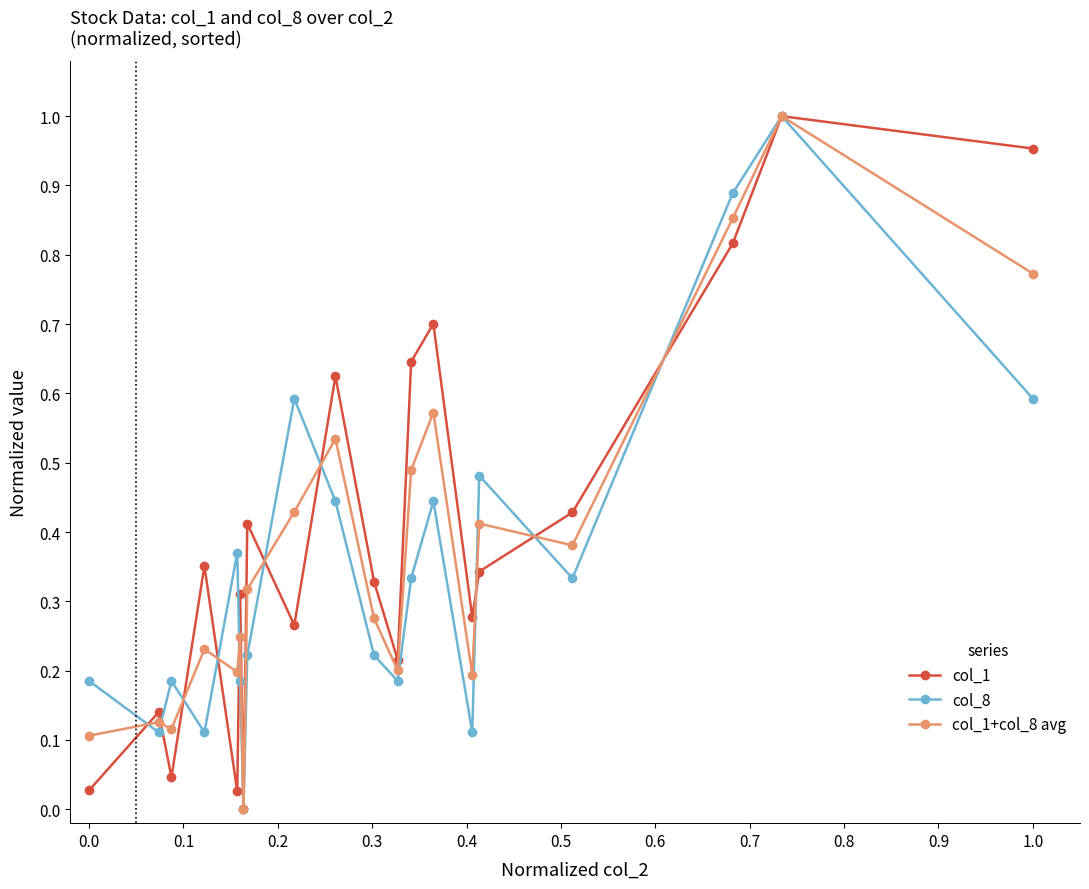

True or false: col_1 and col_8 cross at least once.

True